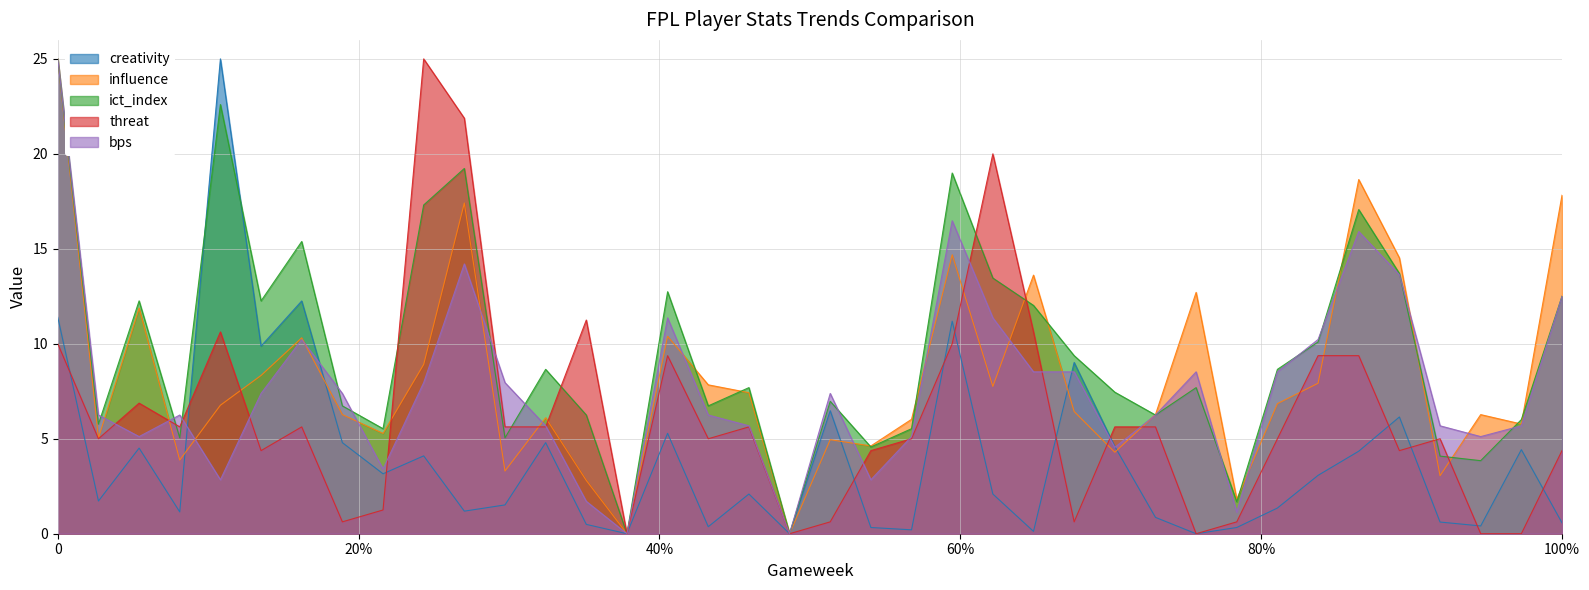

How many data points in creativity are above 2?

20